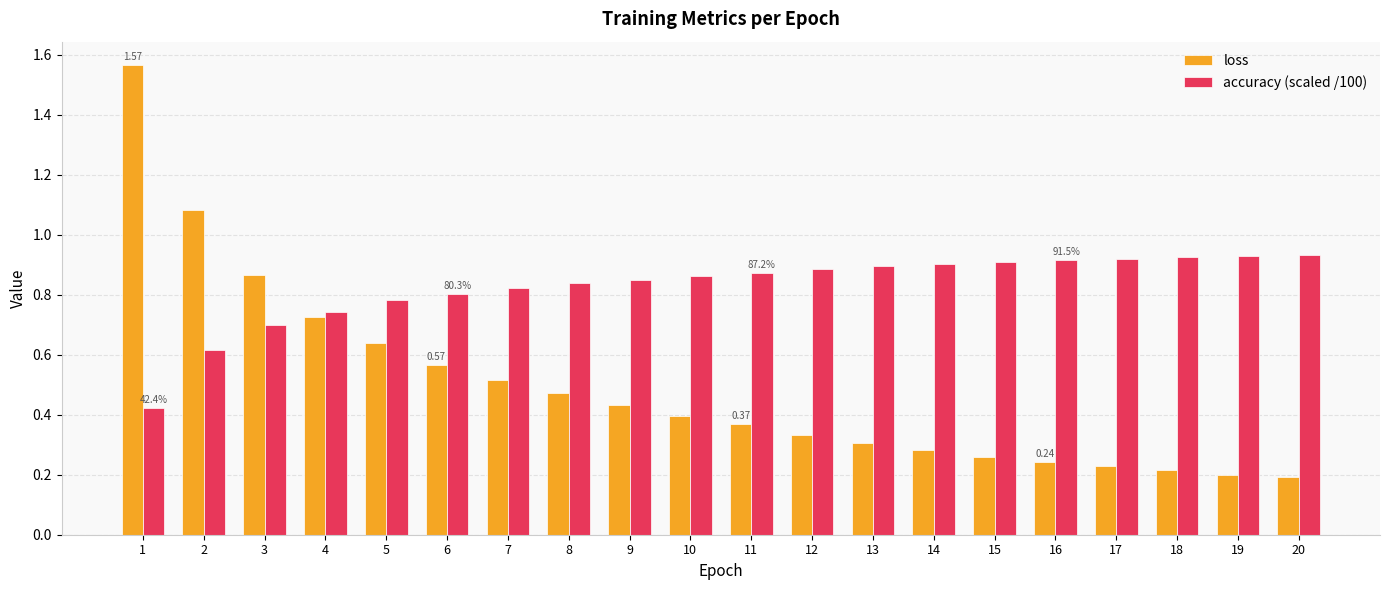

Which series has the largest total across all categories?

accuracy (scaled /100)